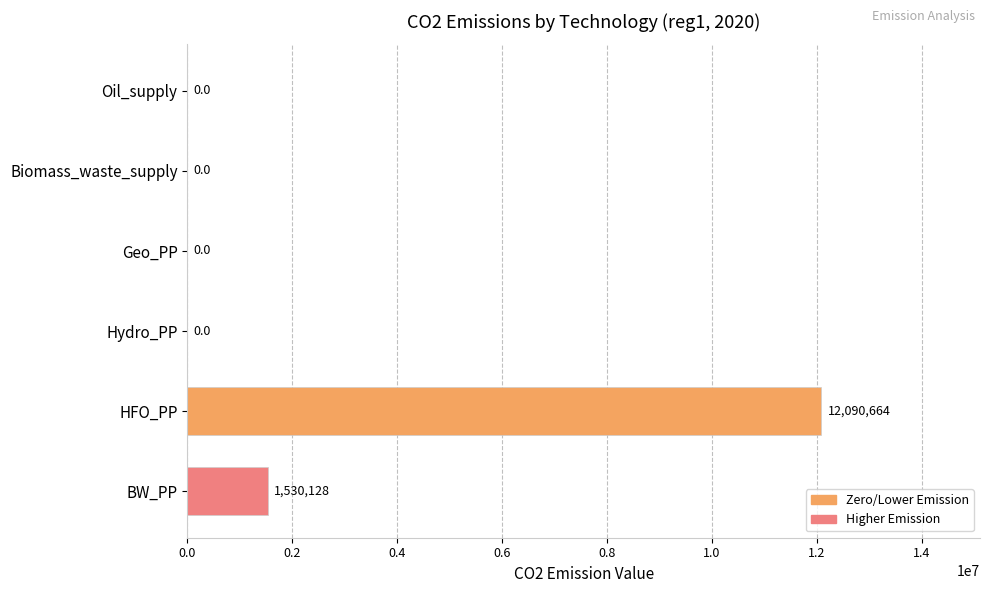

Reading bottom to top, extract all data points from this chart.

BW_PP=1530128.1	HFO_PP=12090664.0	Hydro_PP=0.0	Geo_PP=0.0	Biomass_waste_supply=0.0	Oil_supply=0.0